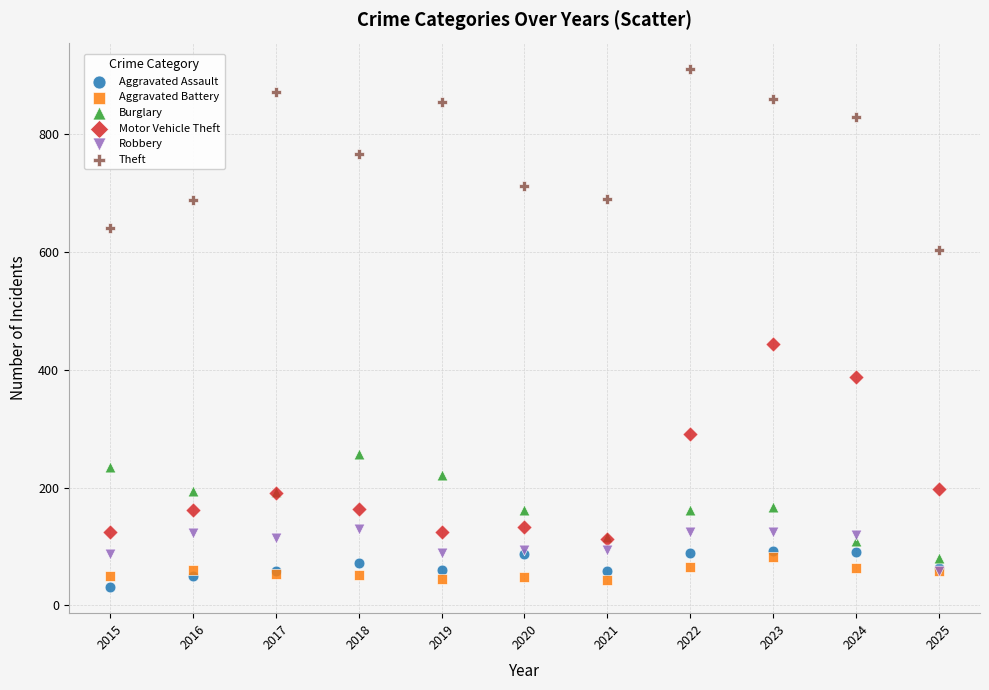

Across all series, what Y value is closest to 471?

444